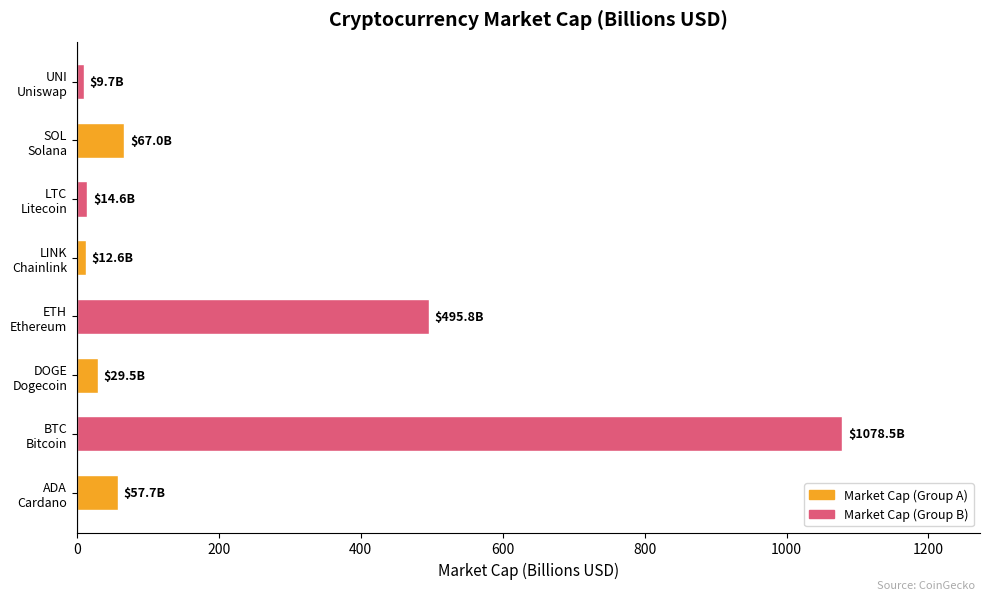

What is the maximum value shown in the chart?

1078.5